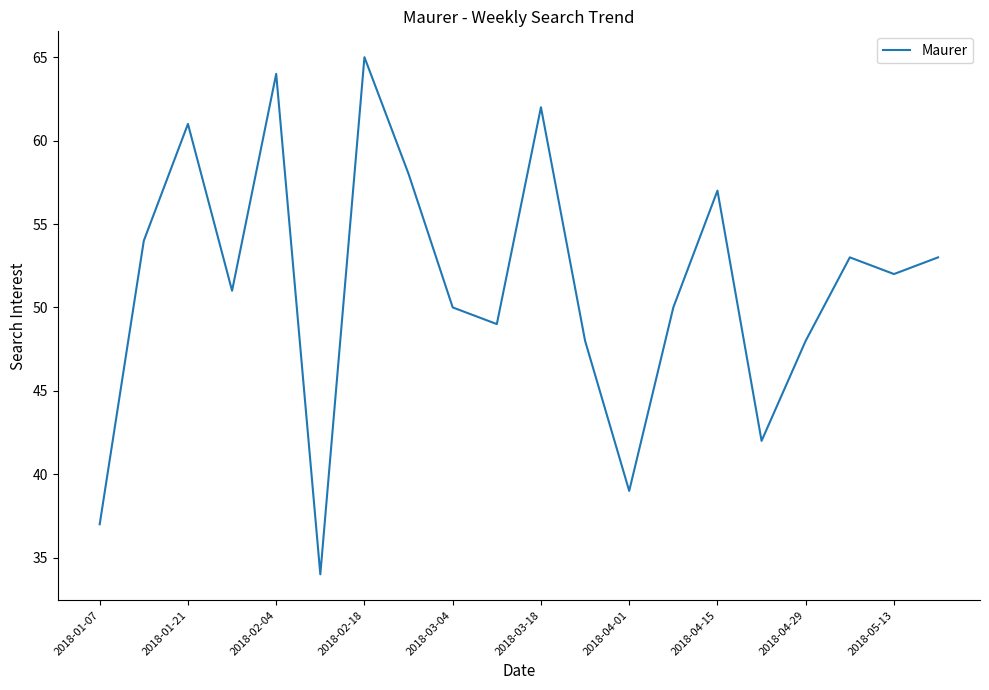

What is the greatest value displayed?

65